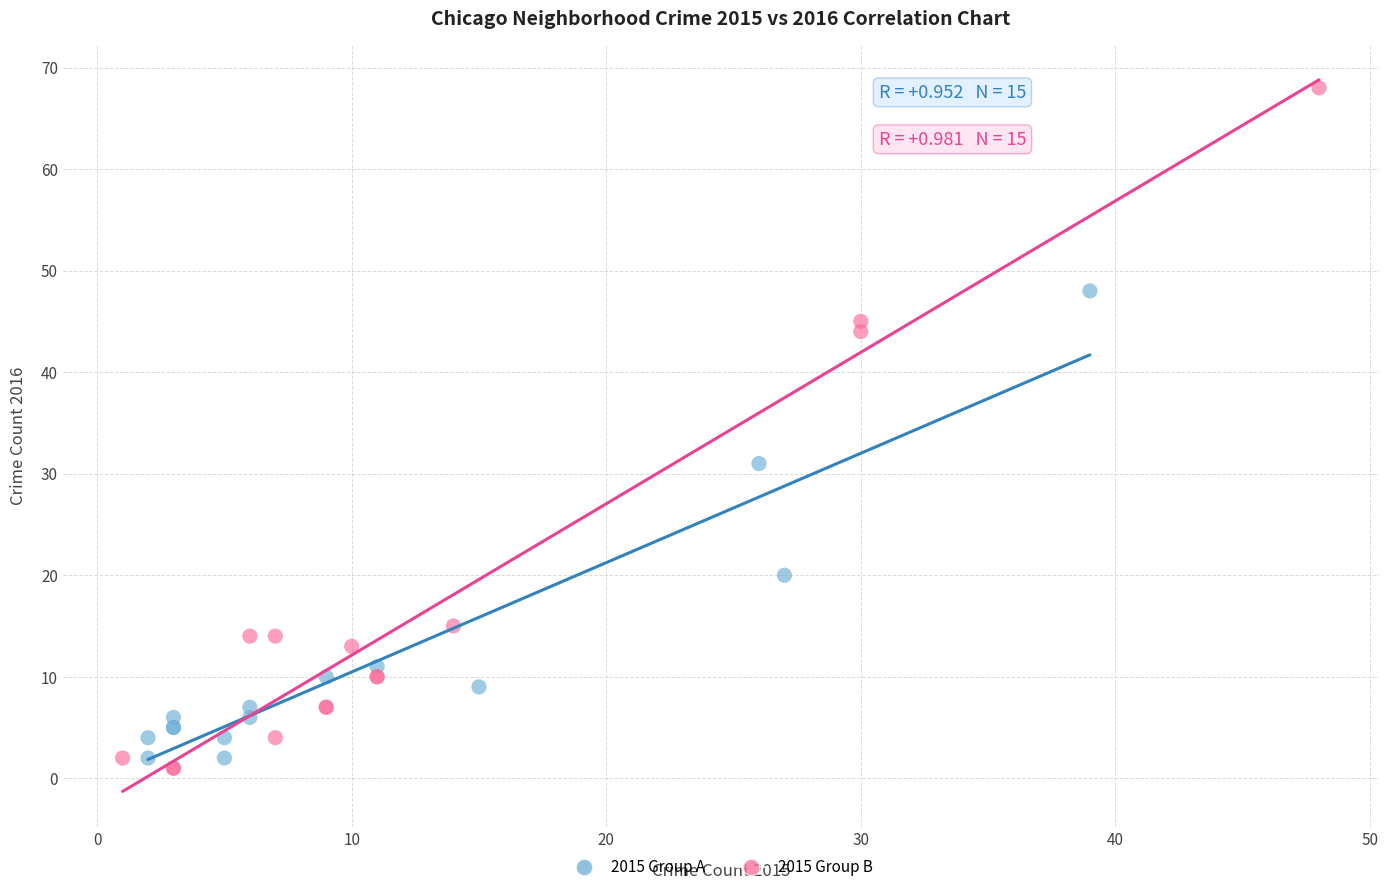

Which series contains the lowest Y value?

2015 Group B